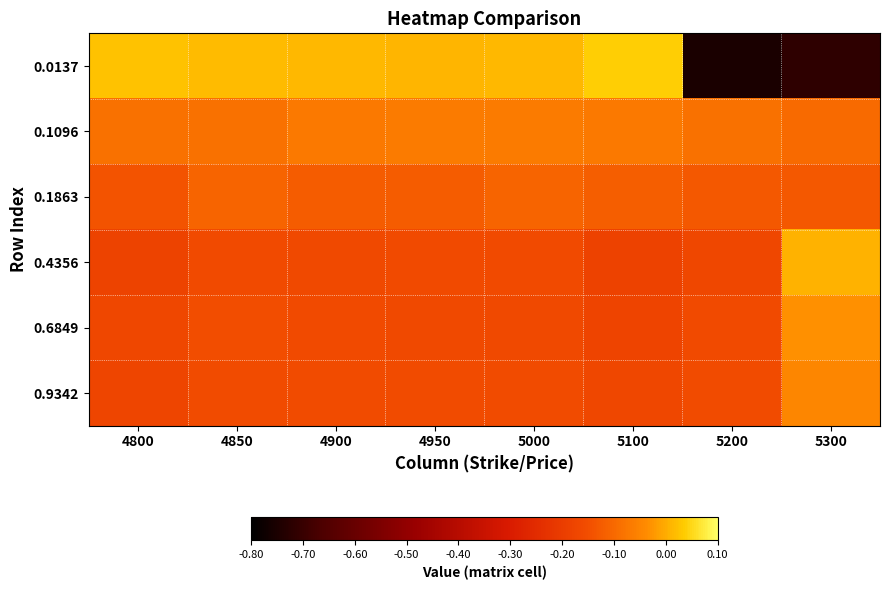

Between 4950 and 5100, which series saw the biggest shift?

0.0137